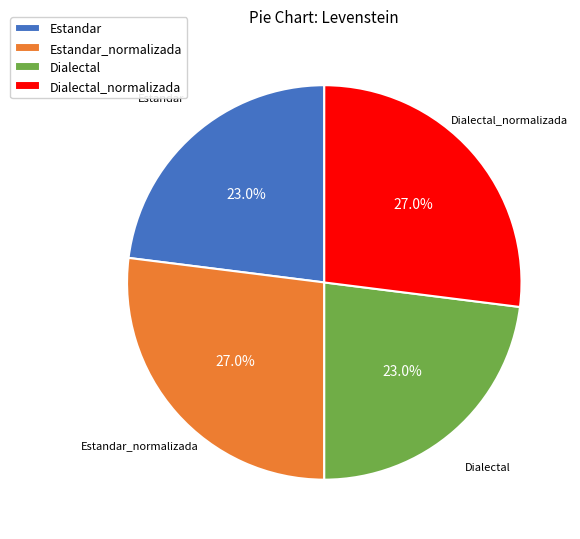

Count the number of slices in the pie.

4